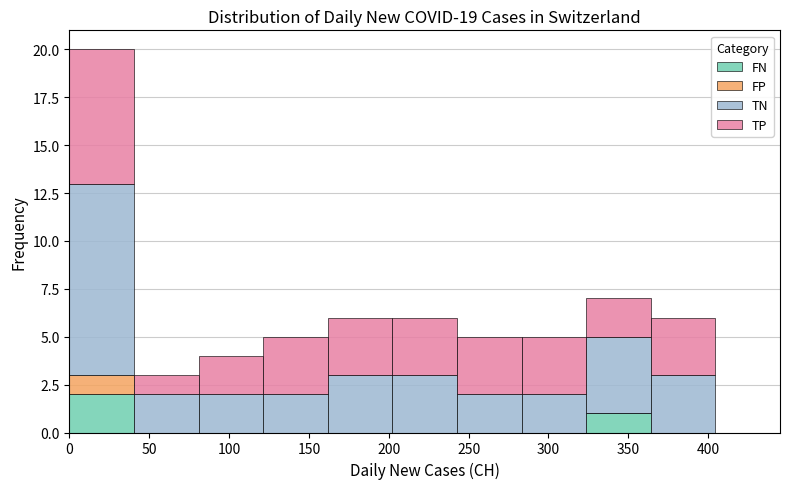

Which range on the x-axis has the tallest stacked bar (by total height)?

0 to 40